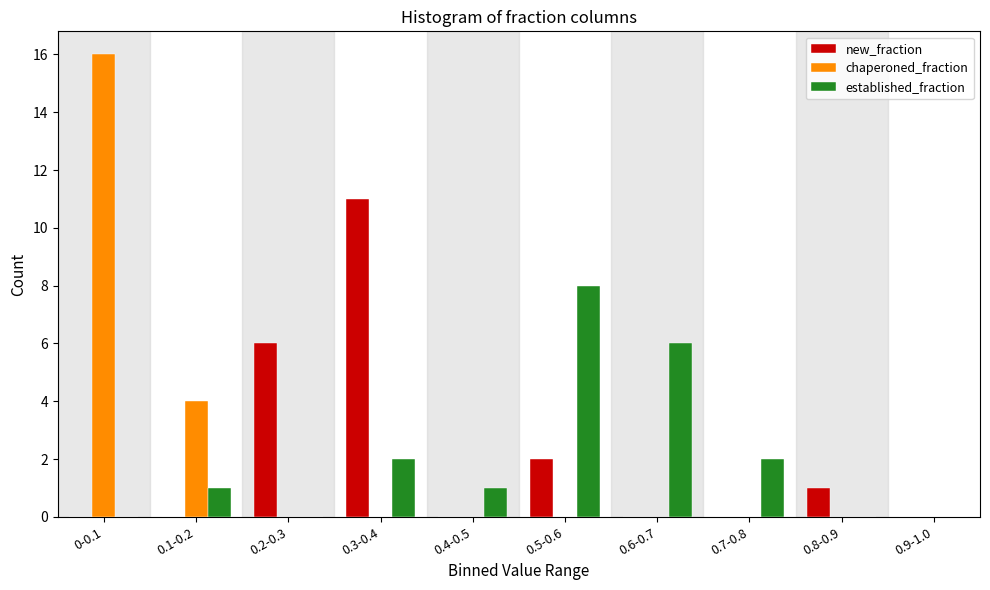

Reading left to right, transcribe all the data shown in this chart.

new_fraction: 0-0.1=0	0.1-0.2=0	0.2-0.3=6	0.3-0.4=11	0.4-0.5=0	0.5-0.6=2	0.6-0.7=0	0.7-0.8=0	0.8-0.9=1	0.9-1.0=0
chaperoned_fraction: 0-0.1=16	0.1-0.2=4	0.2-0.3=0	0.3-0.4=0	0.4-0.5=0	0.5-0.6=0	0.6-0.7=0	0.7-0.8=0	0.8-0.9=0	0.9-1.0=0
established_fraction: 0-0.1=0	0.1-0.2=1	0.2-0.3=0	0.3-0.4=2	0.4-0.5=1	0.5-0.6=8	0.6-0.7=6	0.7-0.8=2	0.8-0.9=0	0.9-1.0=0